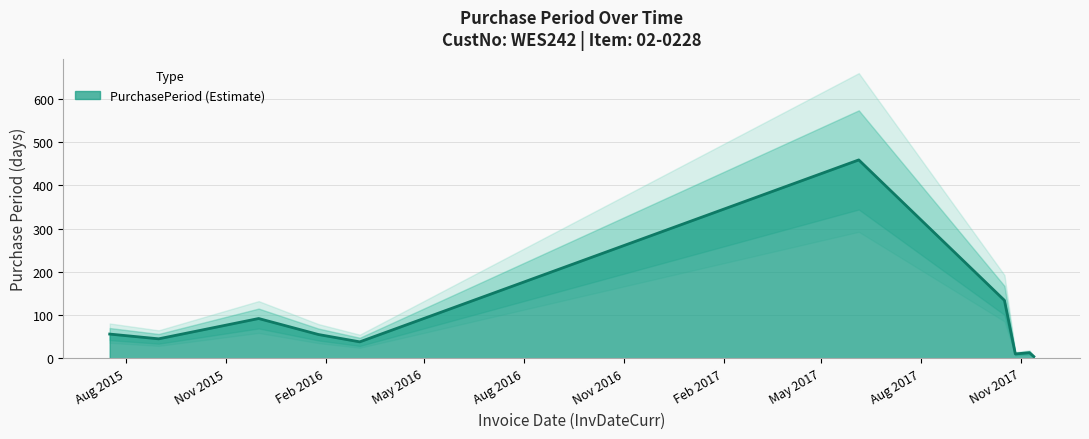

How many points are higher than both their immediate neighbors (excluding endpoints)?

3